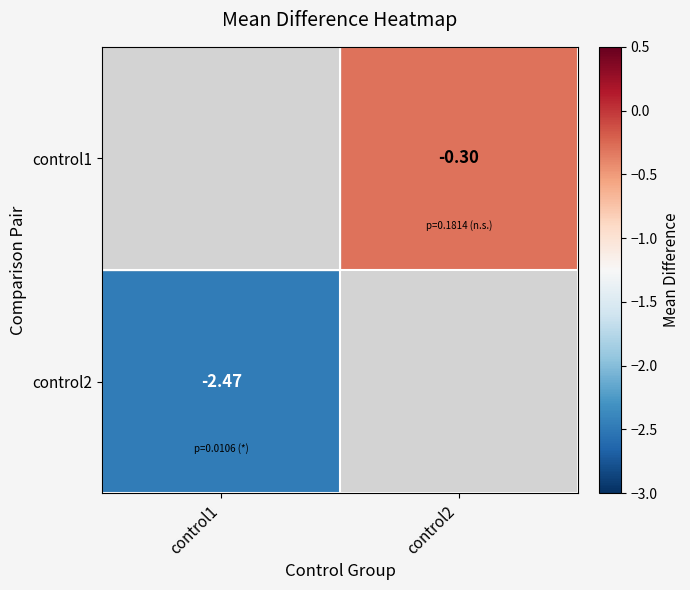

Which series has the widest spread of values?

control2